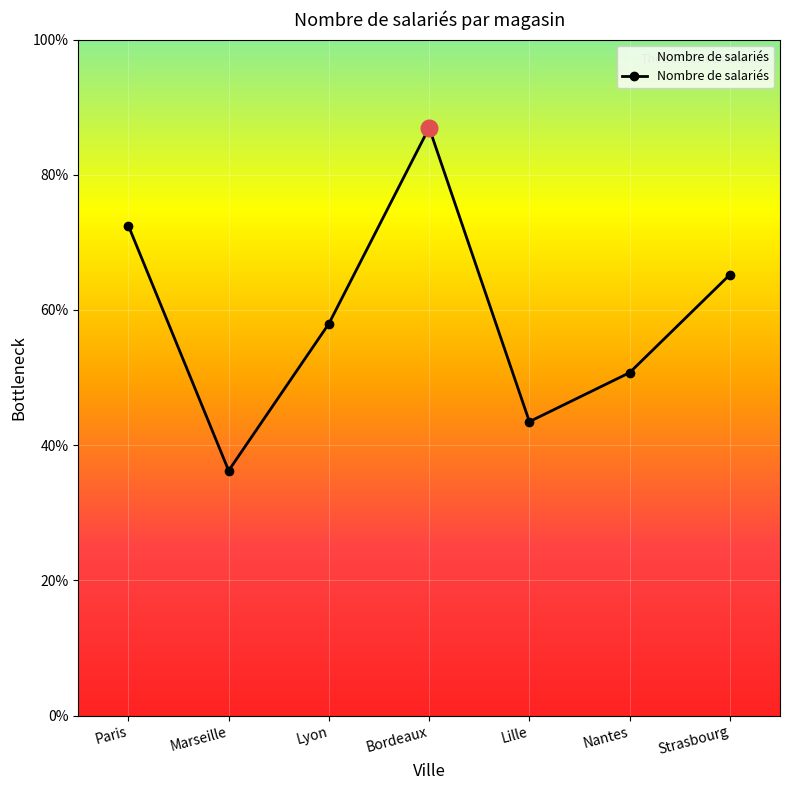

Is this an area chart (filled region under the line)?

Yes